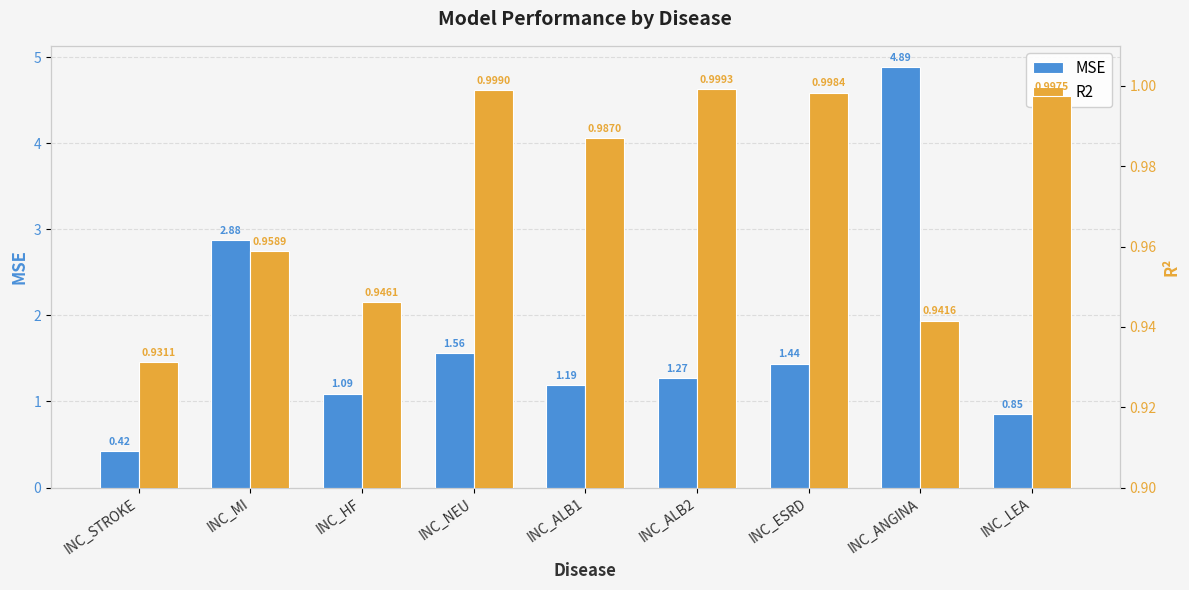

The MSE series shows 0.3 at INC_HF. True or false?

False